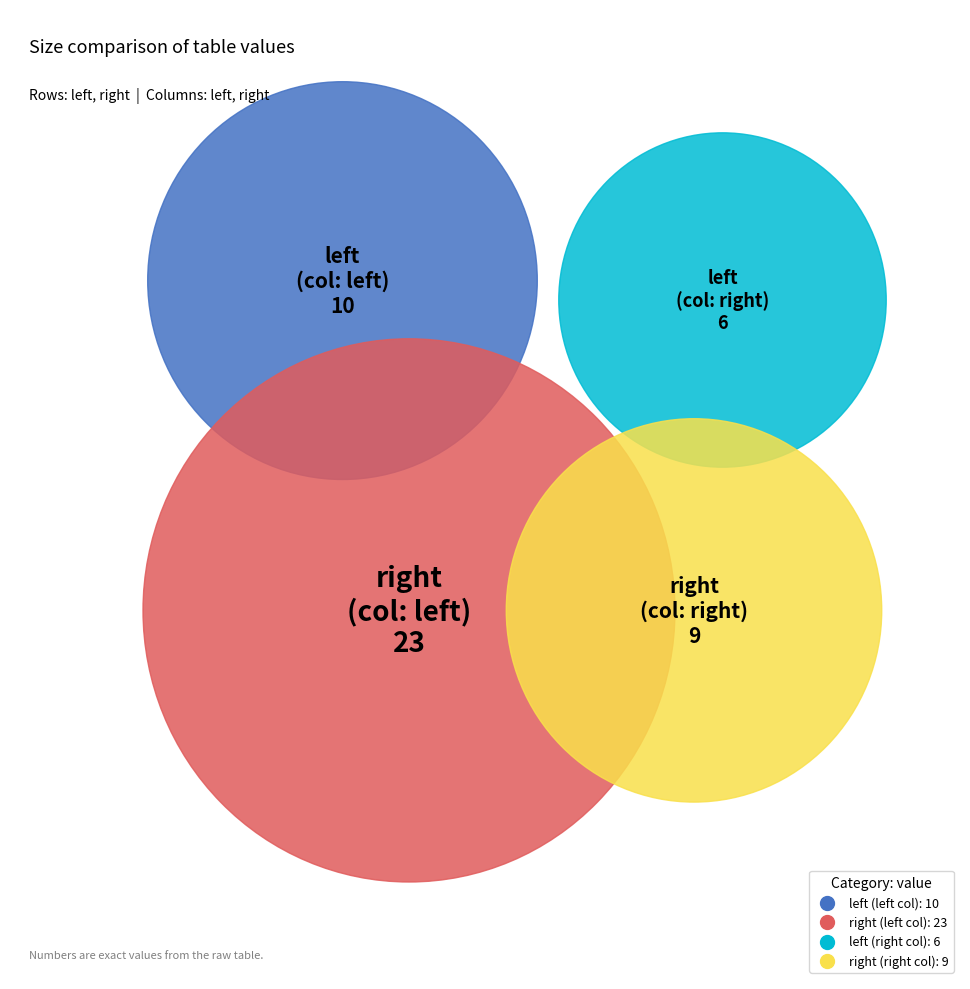

Does any single category account for the majority?

No